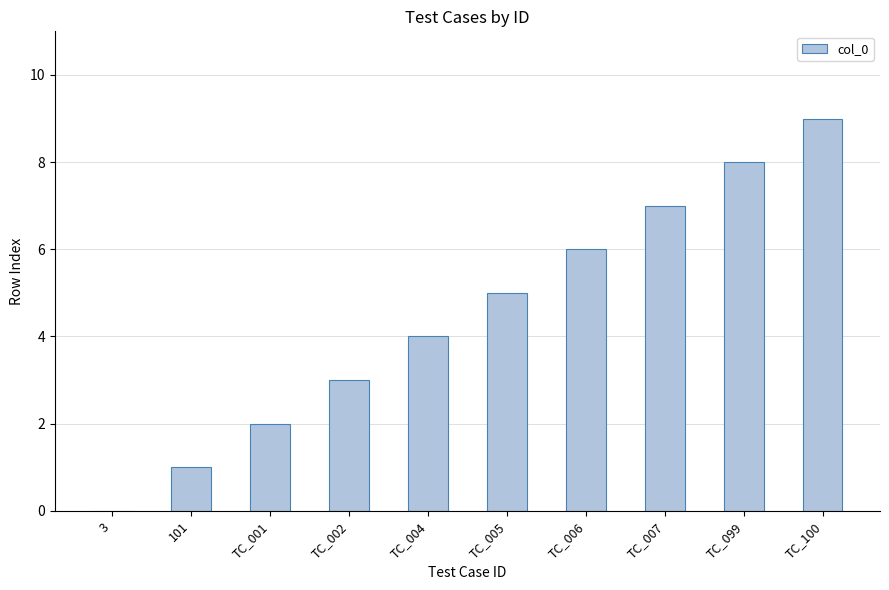

Reading left to right, transcribe all the data shown in this chart.

0	1	2	3	4	5	6	7	8	9